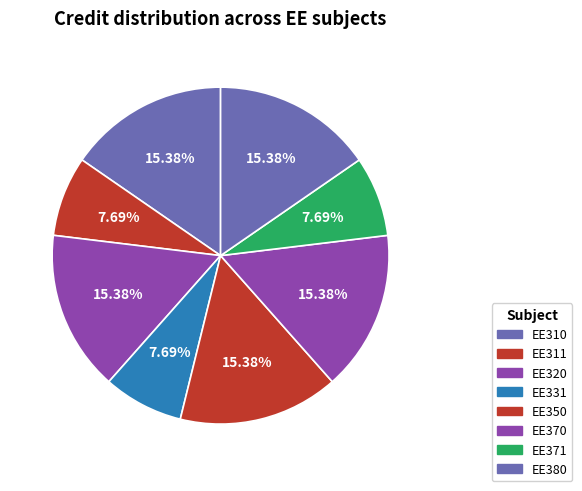

Which has a higher value, EE320 or EE311?

EE320